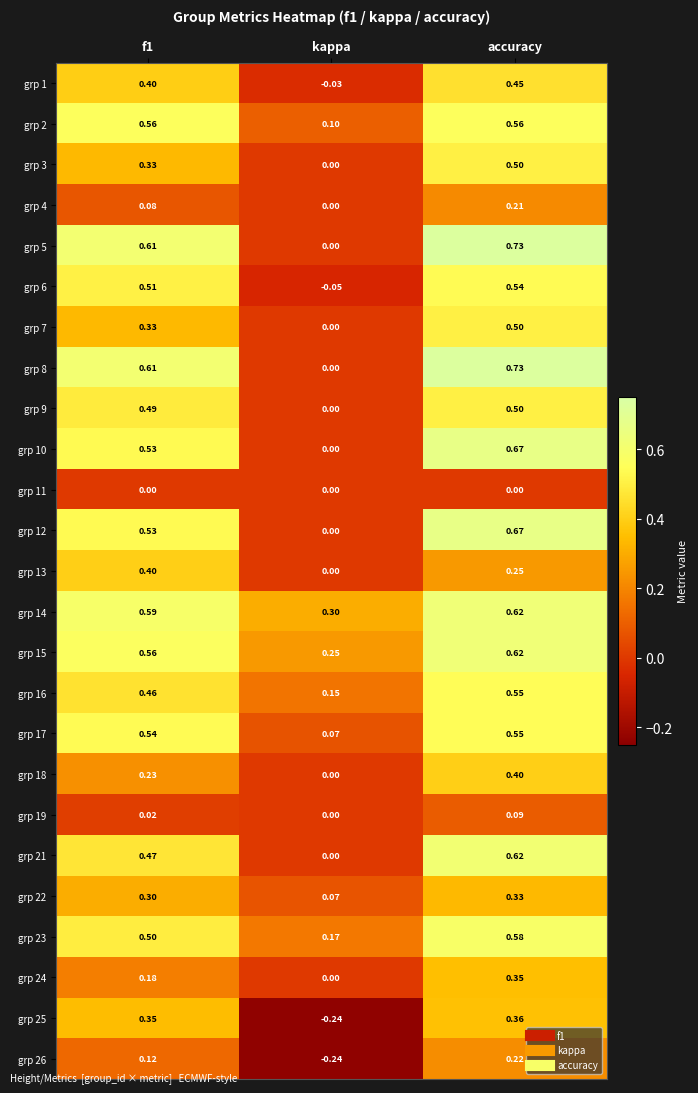

At which category does the chart reach its peak across all series?

accuracy